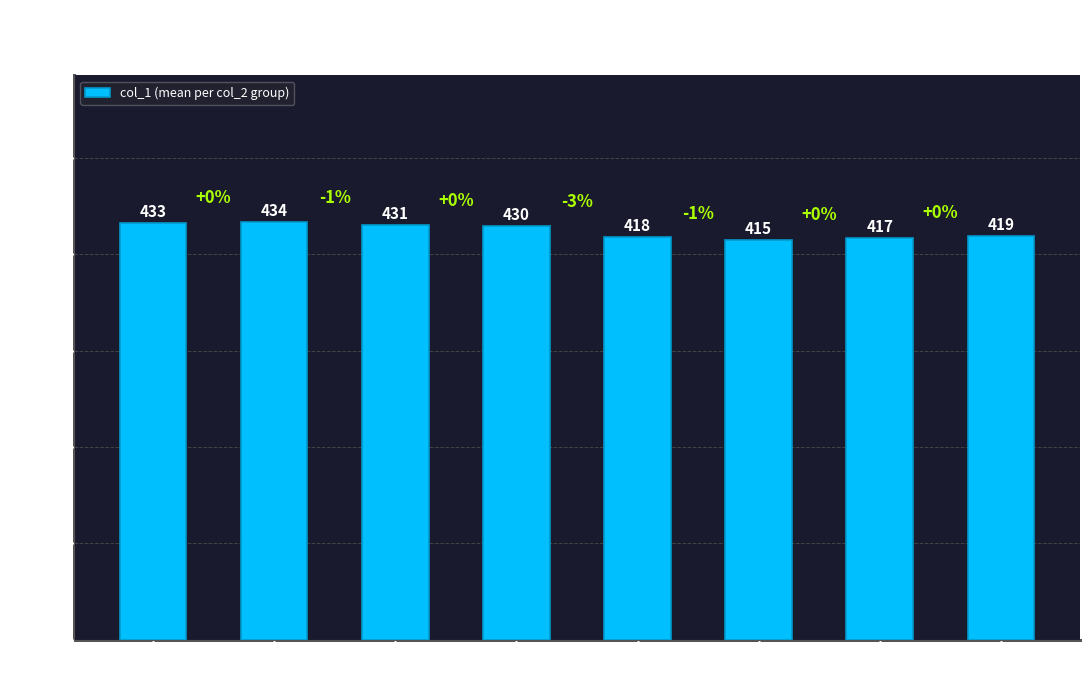

Approximately how many times larger is the value at col_2=128 compared to col_2=122?

1.0